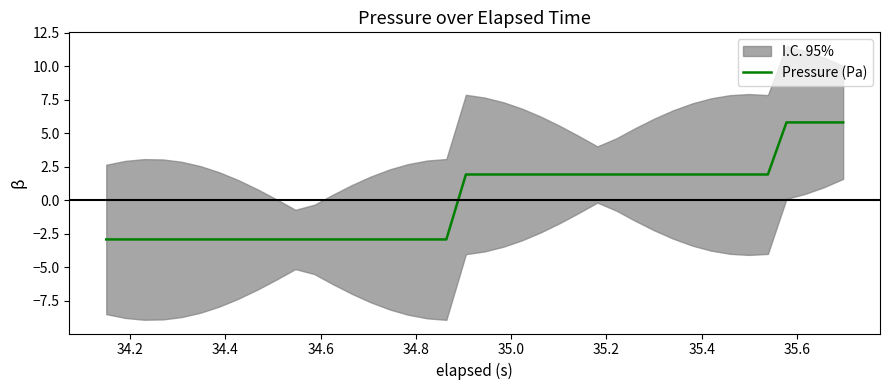

Reading left to right, what are all the values shown in this chart?

-2.9	-2.9	-2.9	-2.9	-2.9	-2.9	-2.9	-2.9	-2.9	-2.9	-2.9	-2.9	-2.9	-2.9	-2.9	-2.9	-2.9	-2.9	-2.9	1.9	1.9	1.9	1.9	1.9	1.9	1.9	1.9	1.9	1.9	1.9	1.9	1.9	1.9	1.9	1.9	1.9	5.8	5.8	5.8	5.8